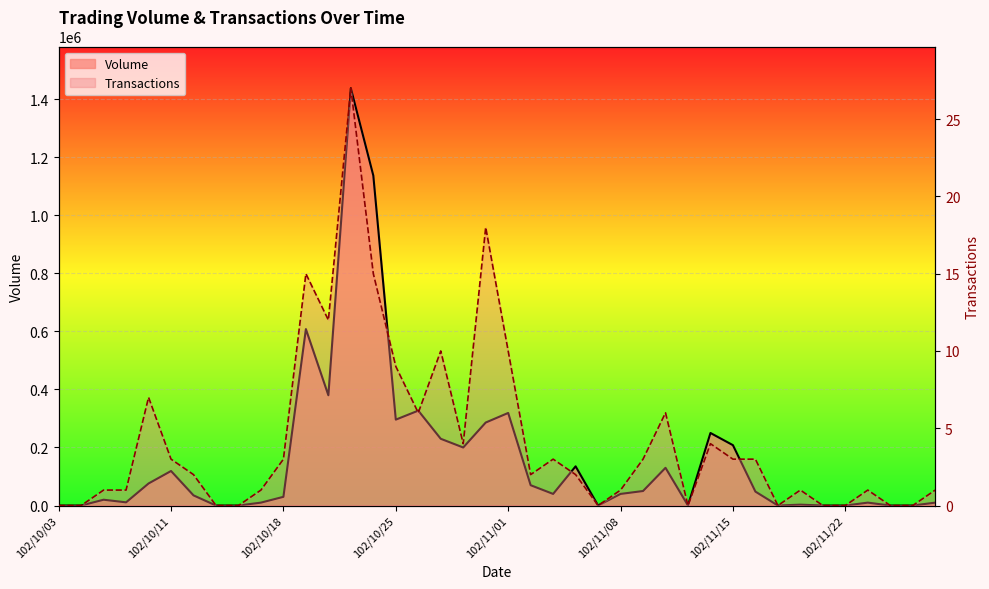

Which series has the largest range (max minus min)?

Volume